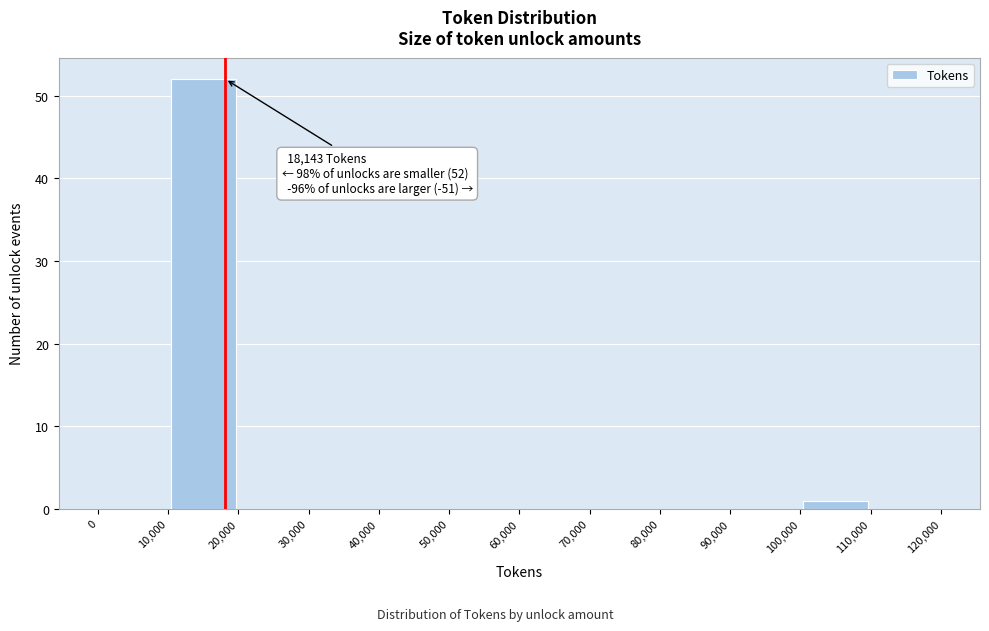

Which range on the x-axis has the tallest bar?

10,000 to 20,000